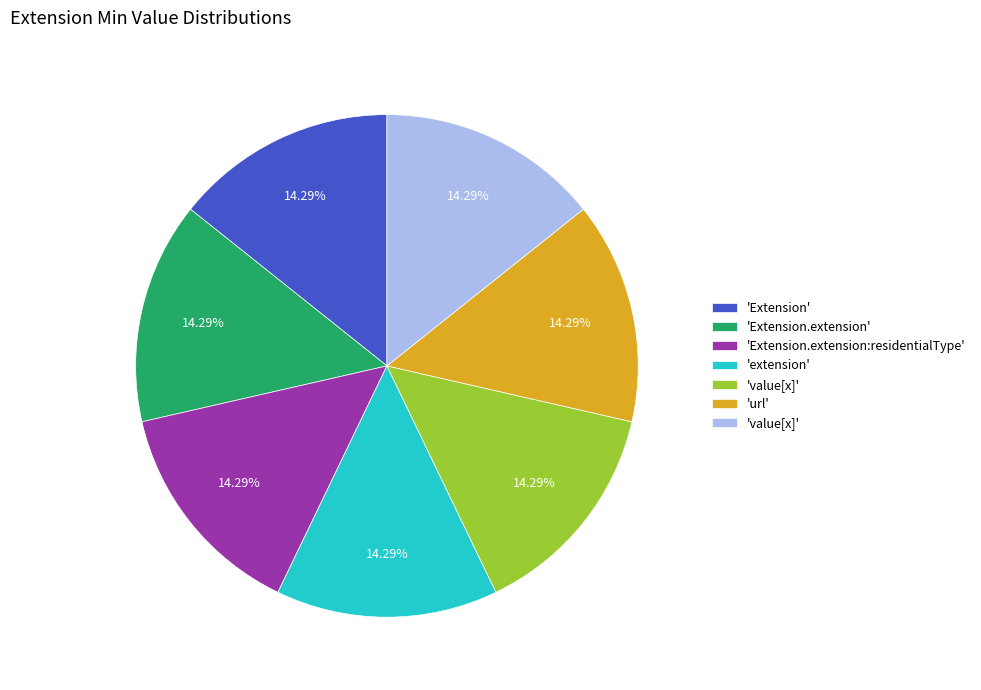

Is there a majority slice in this chart?

No